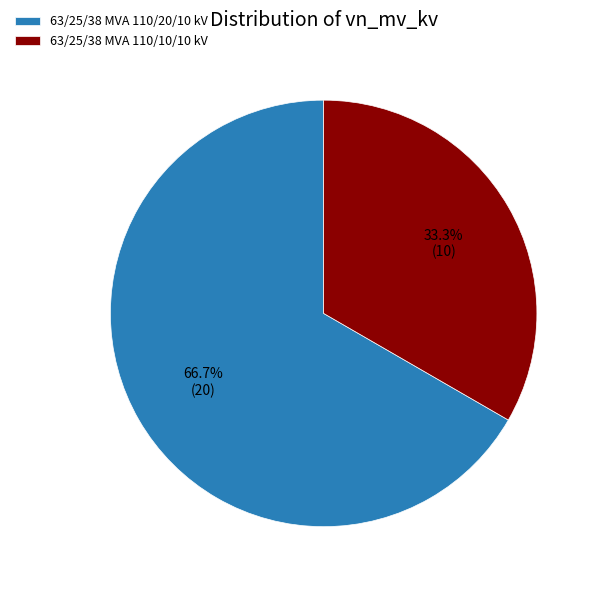

The 63/25/38 MVA 110/10/10 kV slice represents 33% of the pie. True or false?

True